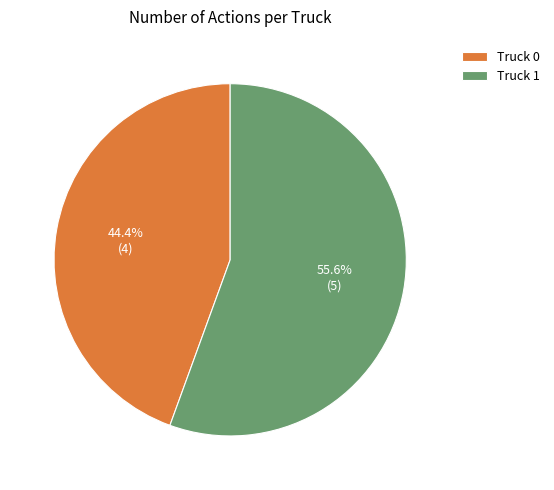

Which category has the smallest portion of the pie?

Truck 0